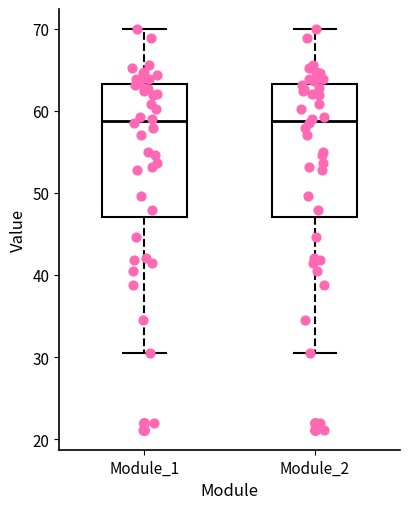

Reading left to right, transcribe this box plot: for each box, give where its median line is, the range the box spans, and where its two whiskers end, as read against the y-axis. The values are not printed on the chart, so give them approximately, as read against the axis.

Module_1: median 59, box 47 to 63, whiskers 30 to 70
Module_2: median 59, box 47 to 63, whiskers 30 to 70